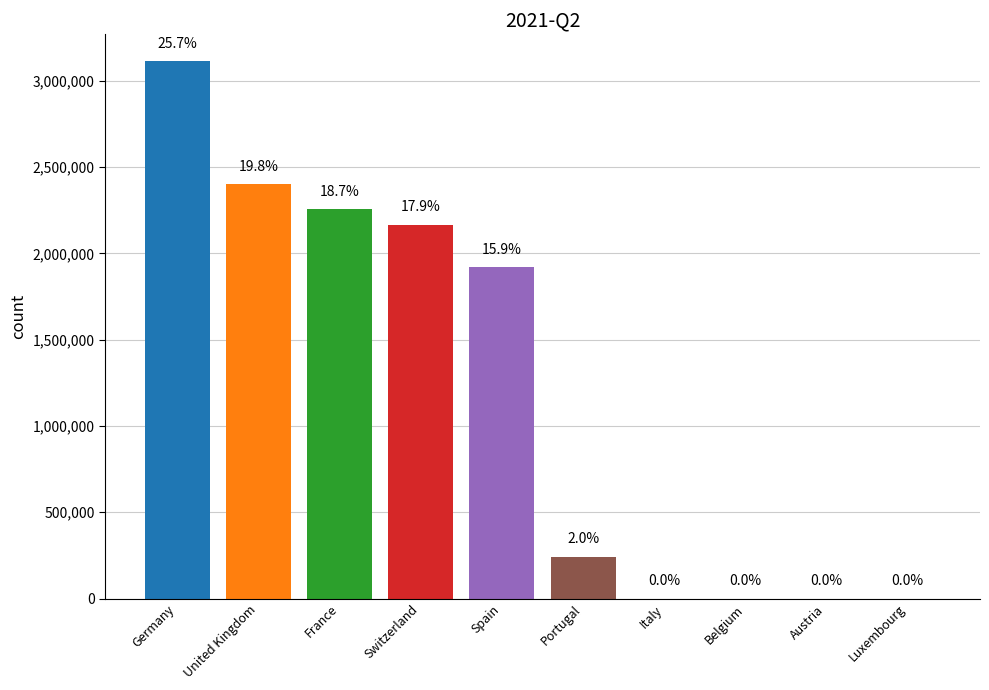

Are the bars horizontal?

No